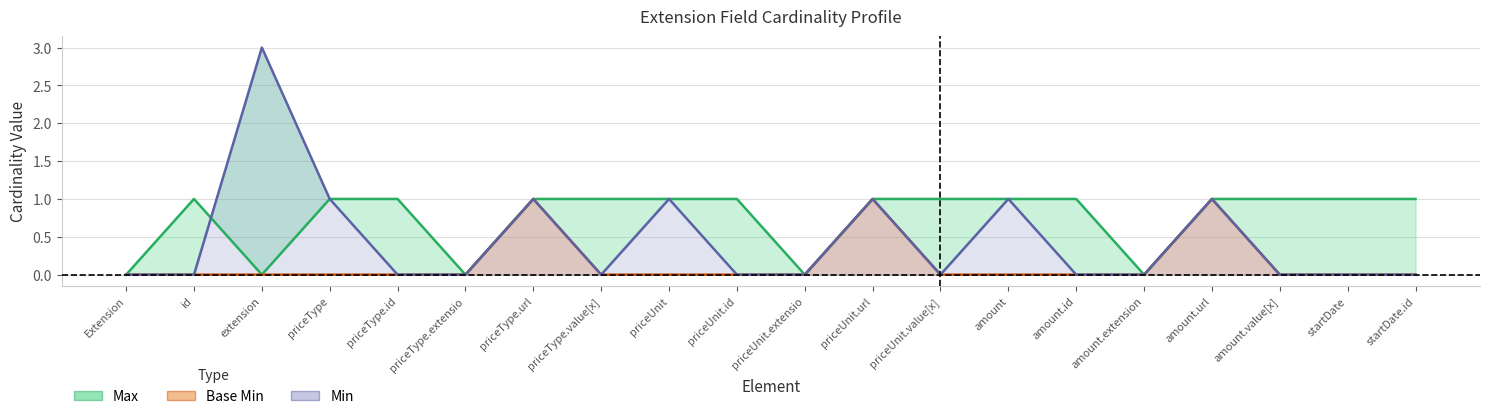

Where is the first local maximum for Max?

id